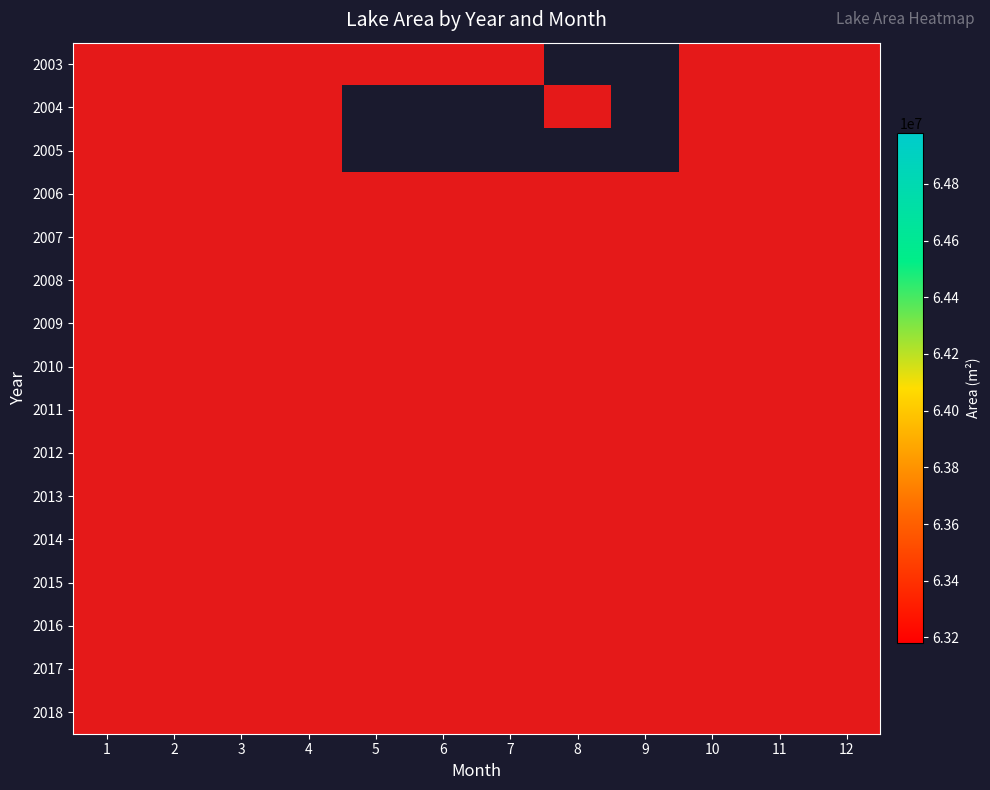

List the series in order of their overall mean, highest first.

2003, 2004, 2005, 2006, 2007, 2008, 2009, 2010, 2011, 2012, 2013, 2014, 2015, 2016, 2017, 2018